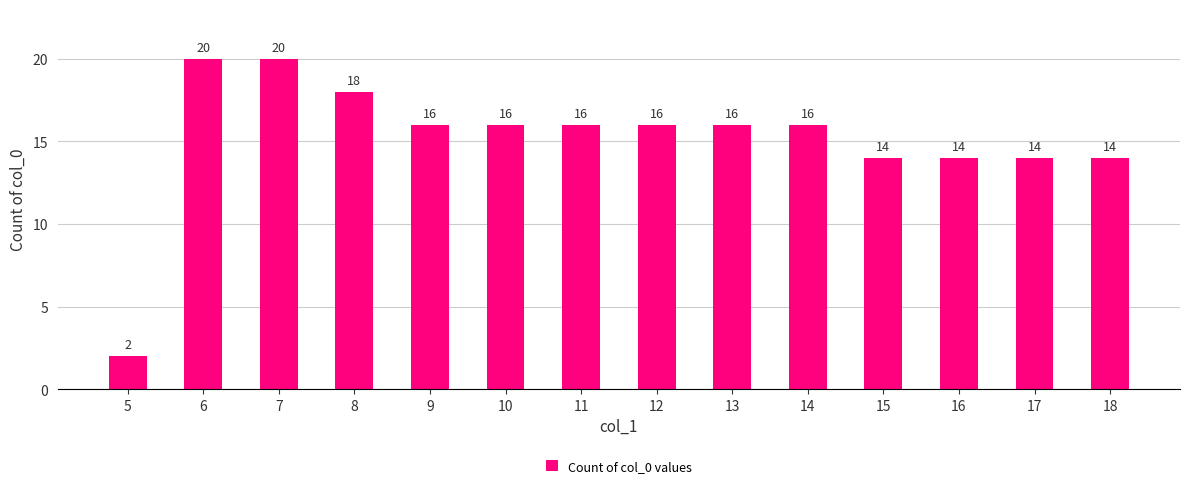

Reading right to left, what are all the values shown in this chart?

18=14	17=14	16=14	15=14	14=16	13=16	12=16	11=16	10=16	9=16	8=18	7=20	6=20	5=2